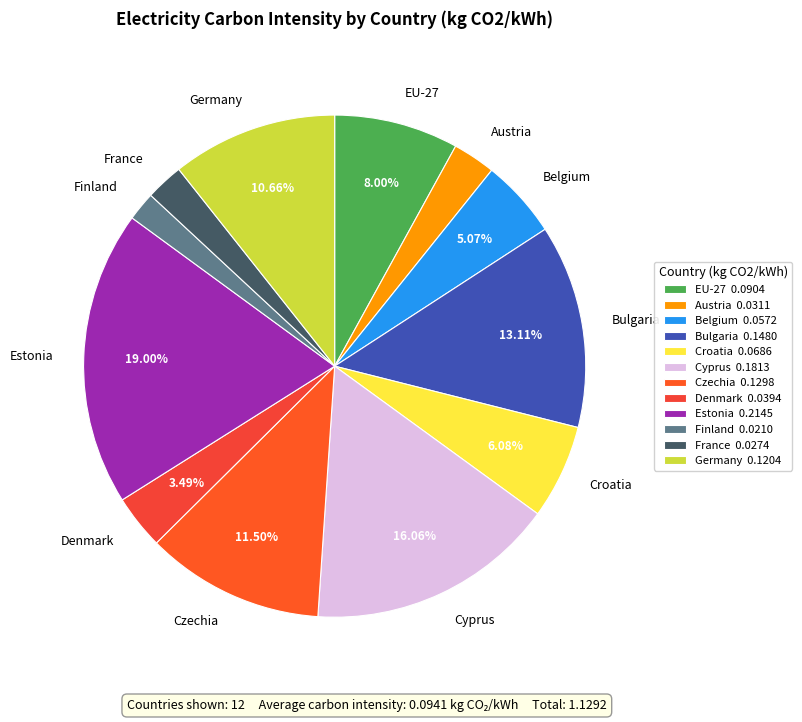

Between Estonia and Cyprus, which is larger?

Estonia